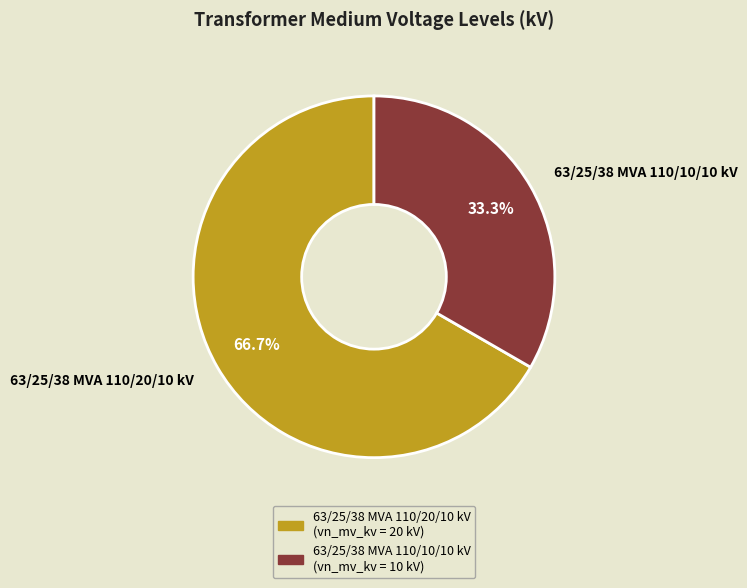

To the nearest percent, what percentage of the pie is 63/25/38 MVA 110/20/10 kV?

67%